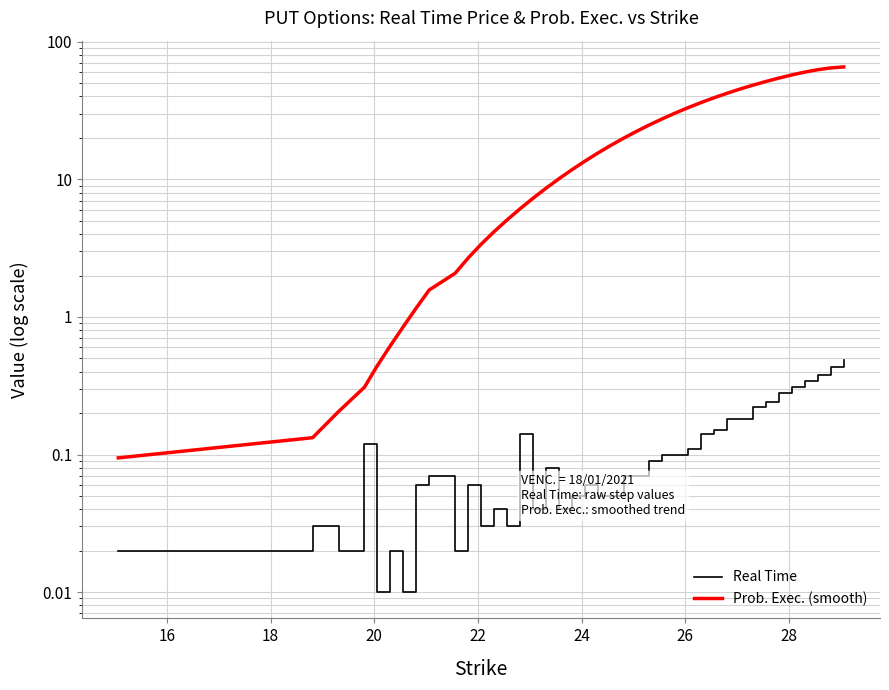

Which series has the largest range (max minus min)?

Prob. Exec. (smooth)